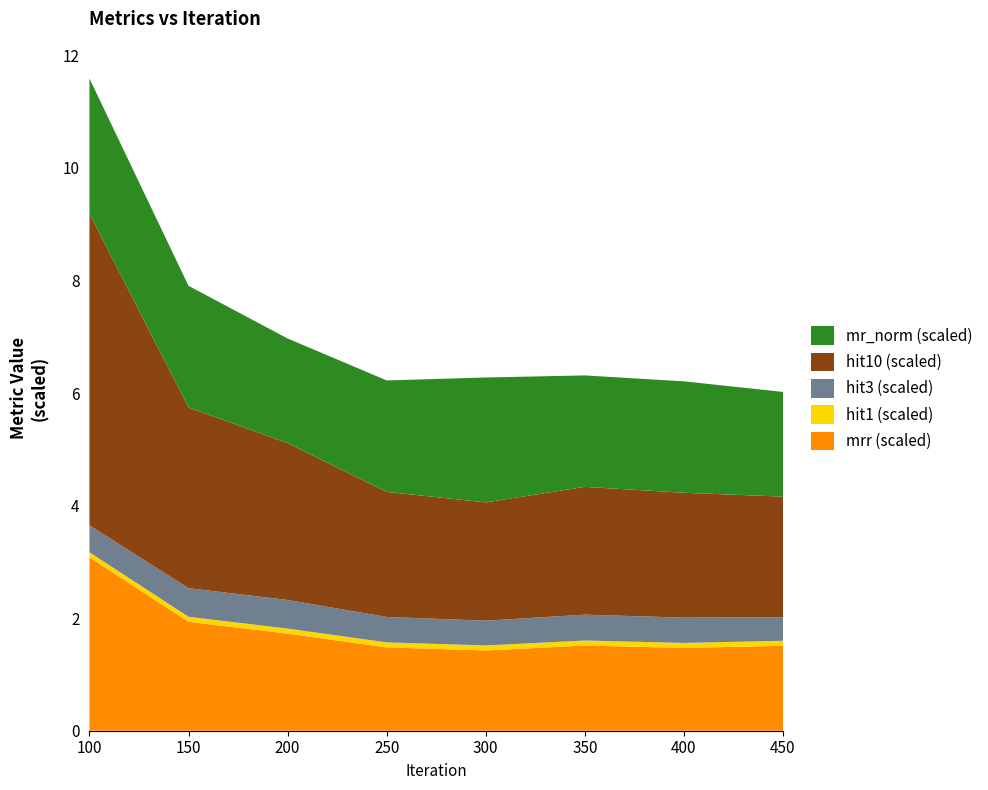

At which category is the sum across all series the highest?

100